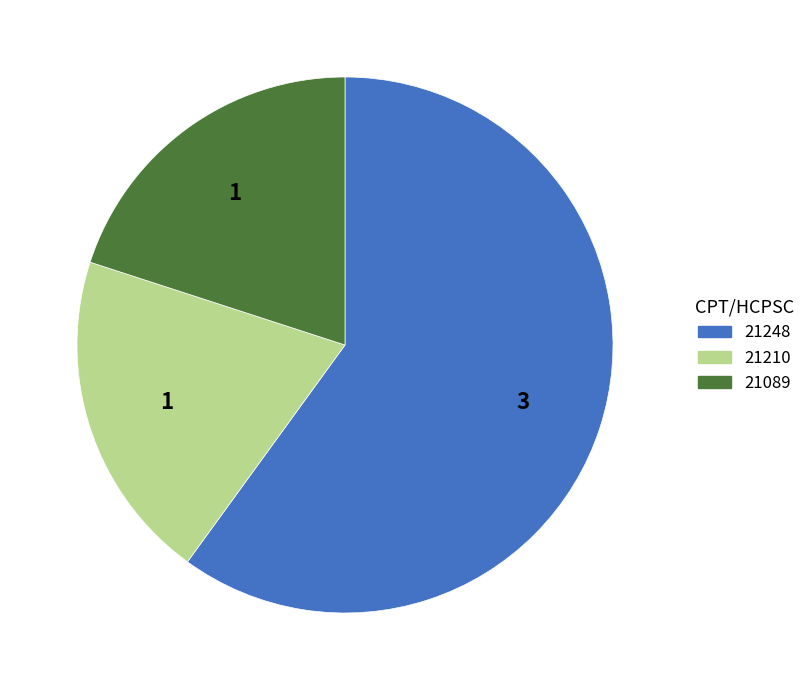

Which has a higher value, 21210 or 21248?

21248